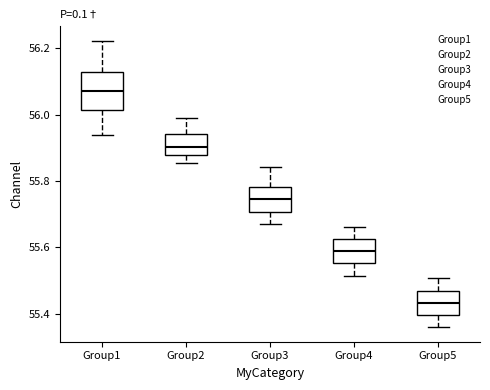

Reading left to right, read every box against the y-axis: the position of its median line, the range the box covers, and the ends of its whiskers. The values are not printed on the chart, so give them approximately, as read against the axis.

Group1: median 56.08, box 56.02 to 56.12, whiskers 55.94 to 56.22
Group2: median 55.90, box 55.88 to 55.94, whiskers 55.86 to 56.00
Group3: median 55.74, box 55.70 to 55.78, whiskers 55.68 to 55.84
Group4: median 55.58, box 55.56 to 55.62, whiskers 55.52 to 55.66
Group5: median 55.44, box 55.40 to 55.48, whiskers 55.36 to 55.50